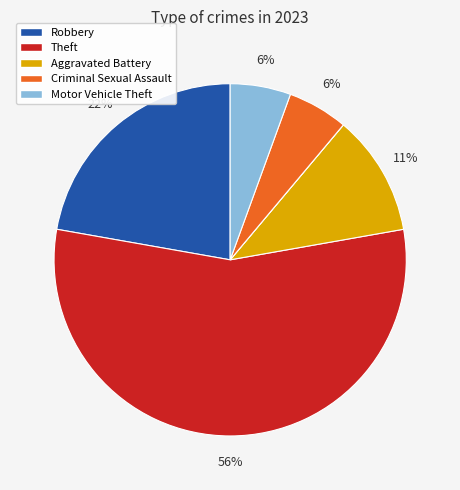

Is there a majority slice in this chart?

Yes